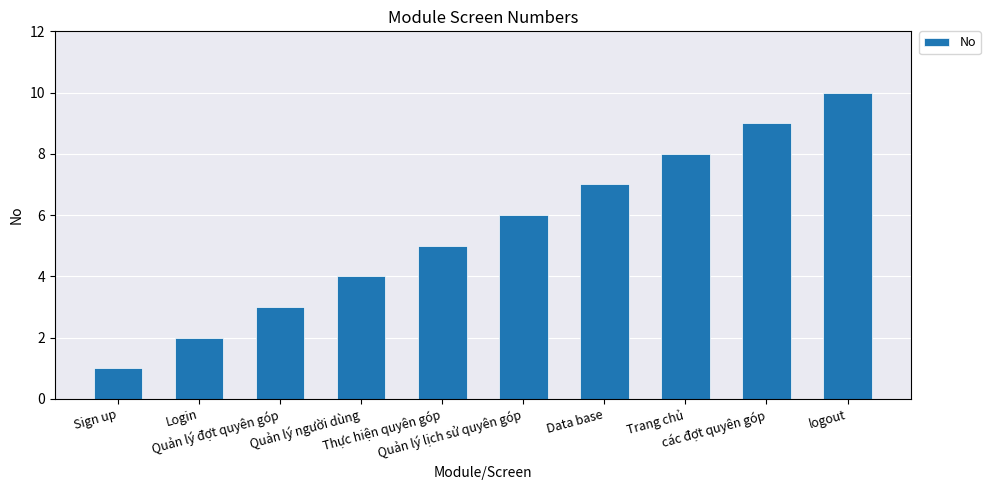

True or false: the data shows 6 at logout.

False